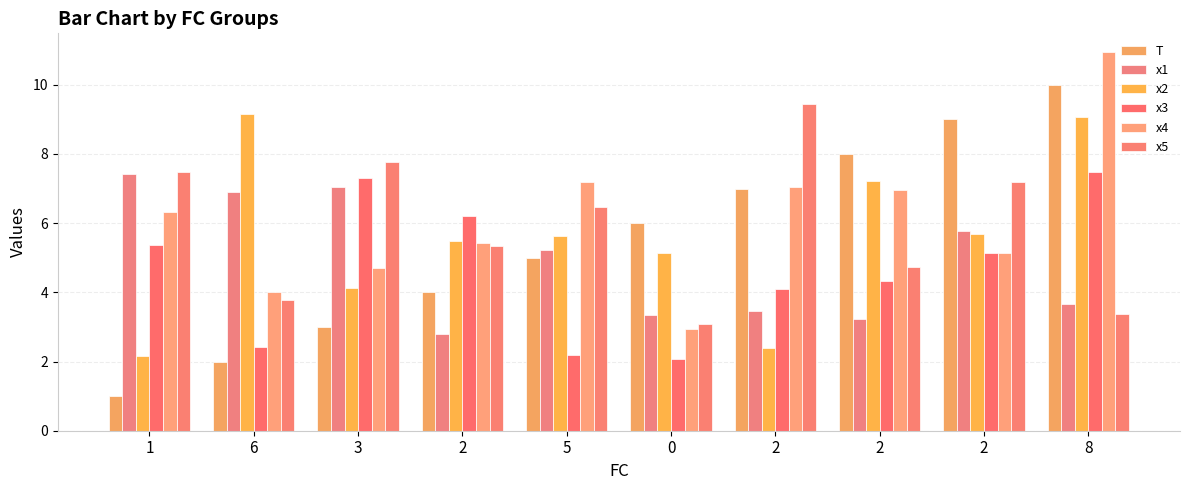

How many bars are there in each group?

6